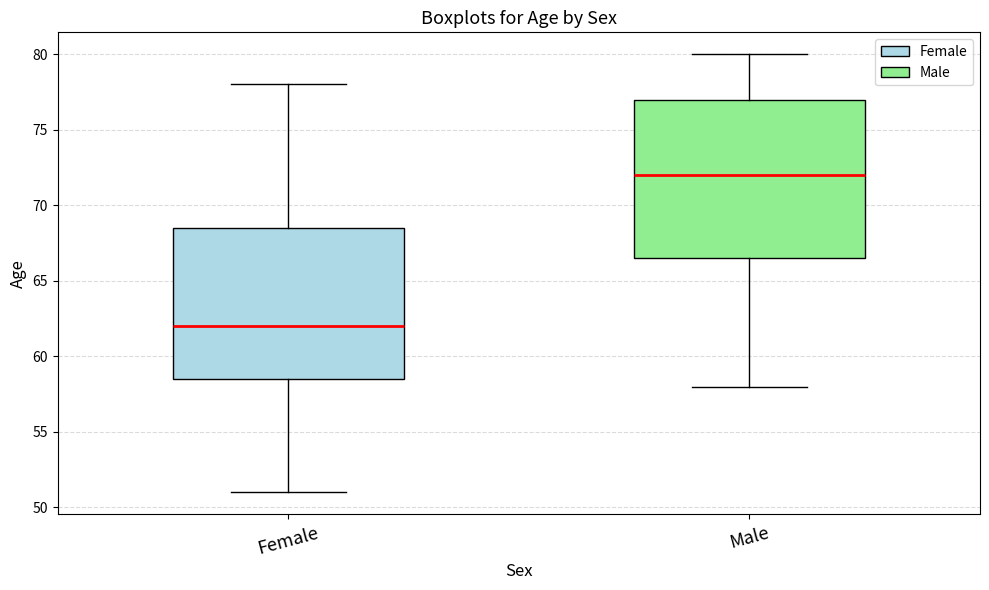

Which box has the lowest median line?

Female